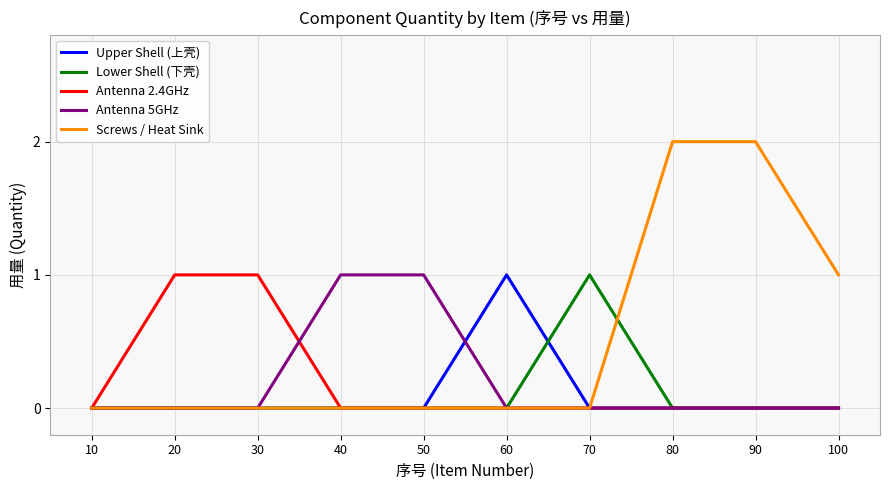

Reading left to right, extract all data points from this chart.

Upper Shell (上壳): 10=0	20=0	30=0	40=0	50=0	60=1	70=0	80=0	90=0	100=0
Lower Shell (下壳): 10=0	20=0	30=0	40=0	50=0	60=0	70=1	80=0	90=0	100=0
Antenna 2.4GHz: 10=0	20=1	30=1	40=0	50=0	60=0	70=0	80=0	90=0	100=0
Antenna 5GHz: 10=0	20=0	30=0	40=1	50=1	60=0	70=0	80=0	90=0	100=0
Screws / Heat Sink: 10=0	20=0	30=0	40=0	50=0	60=0	70=0	80=2	90=2	100=1